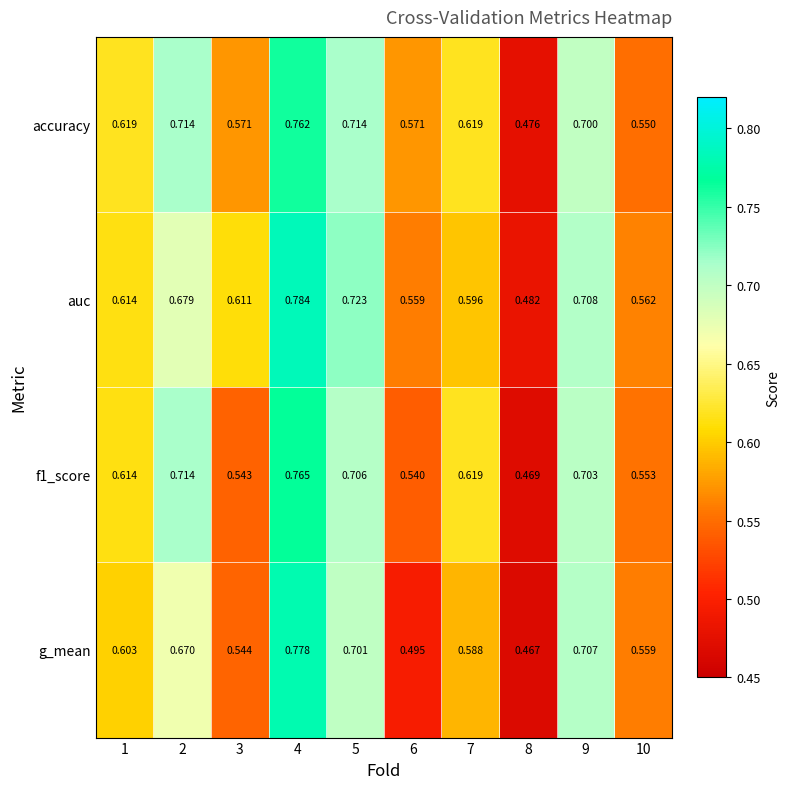

Is the value of accuracy at 5 greater than the value of auc at 1?

Yes